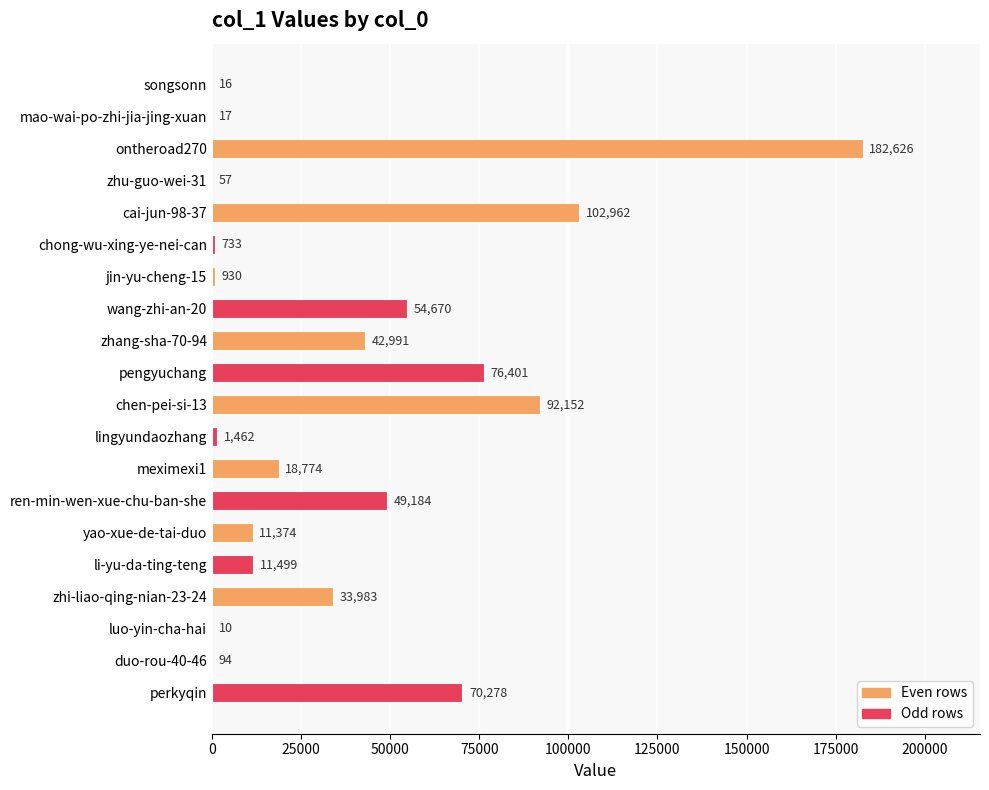

What is the maximum value shown in the chart?

182626